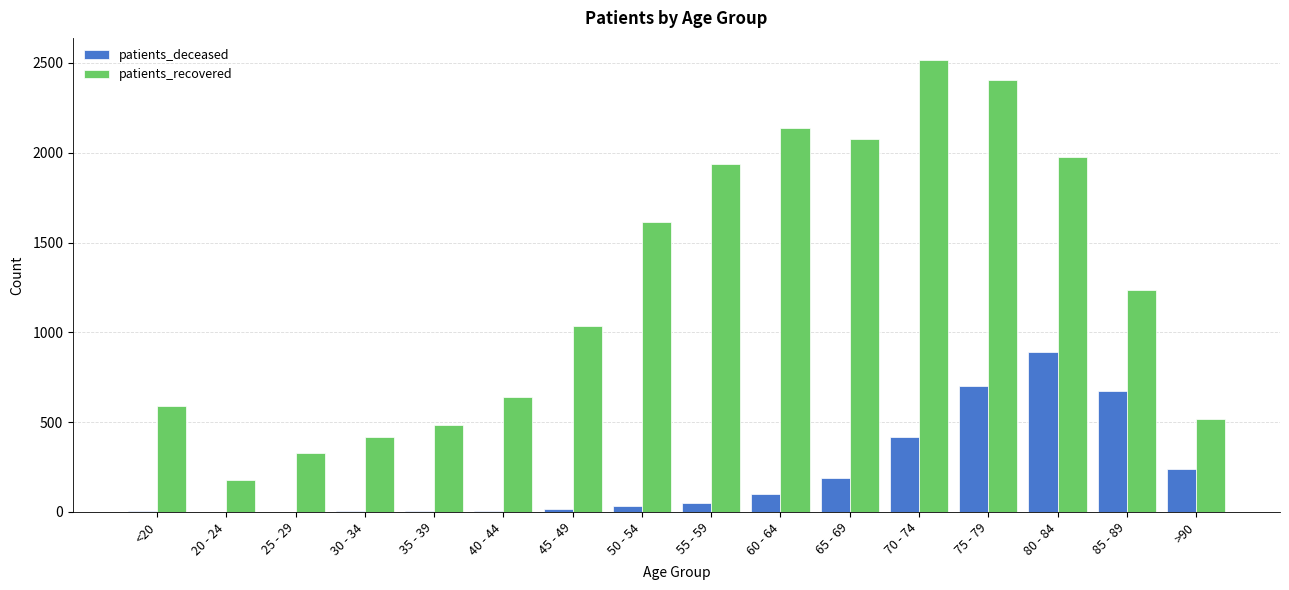

What value does the patients_deceased series have at 60 - 64, to the nearest 100?

100